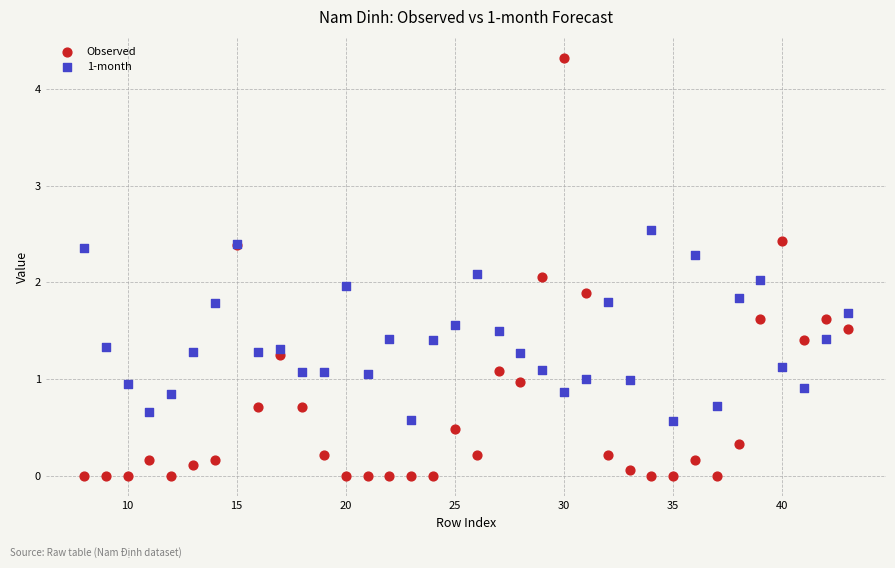

Which series has the largest Y range (max minus min)?

Observed